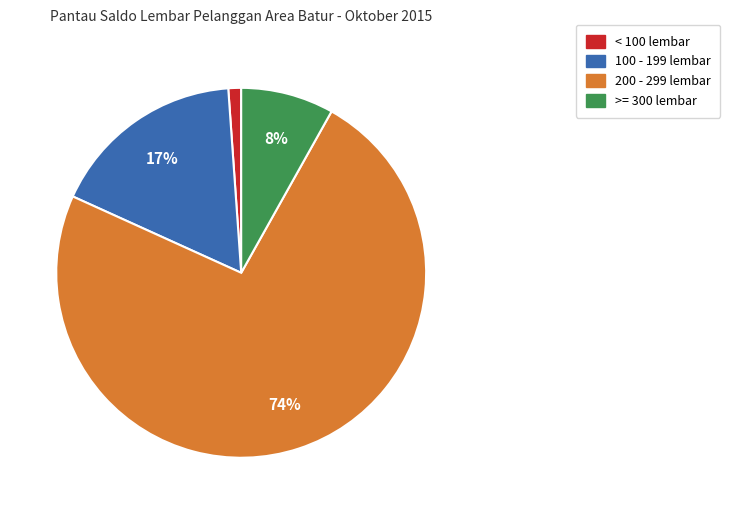

To the nearest percent, what is the average slice percentage?

25%